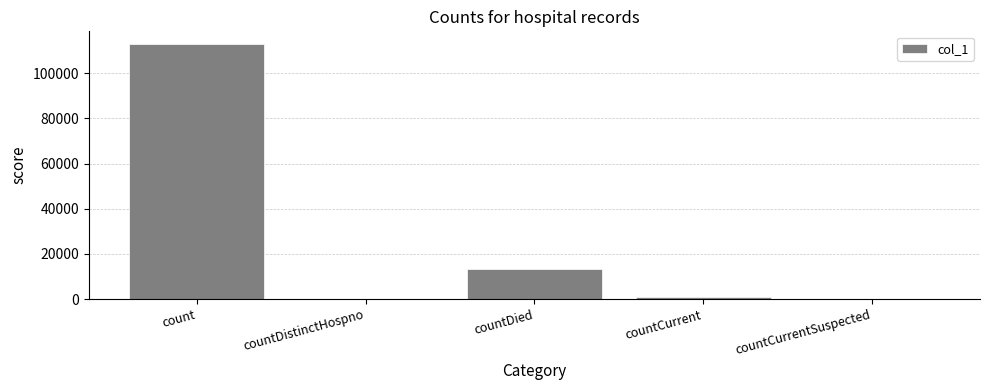

Where does the data first go above 940?

count